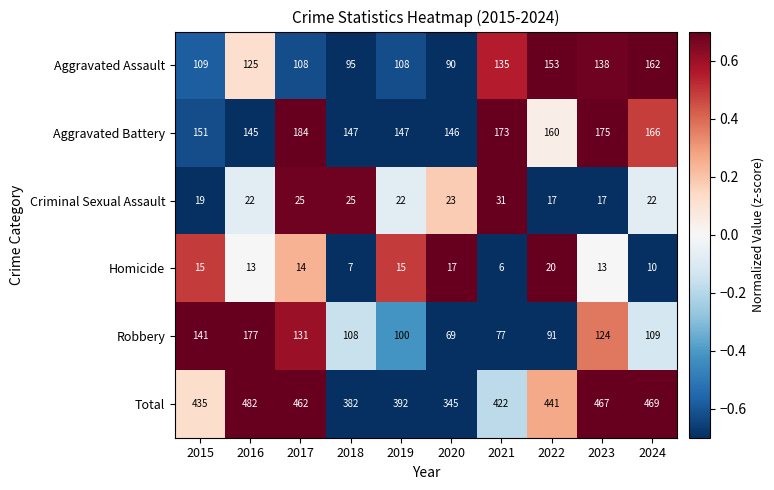

What is the minimum value for Homicide?

6